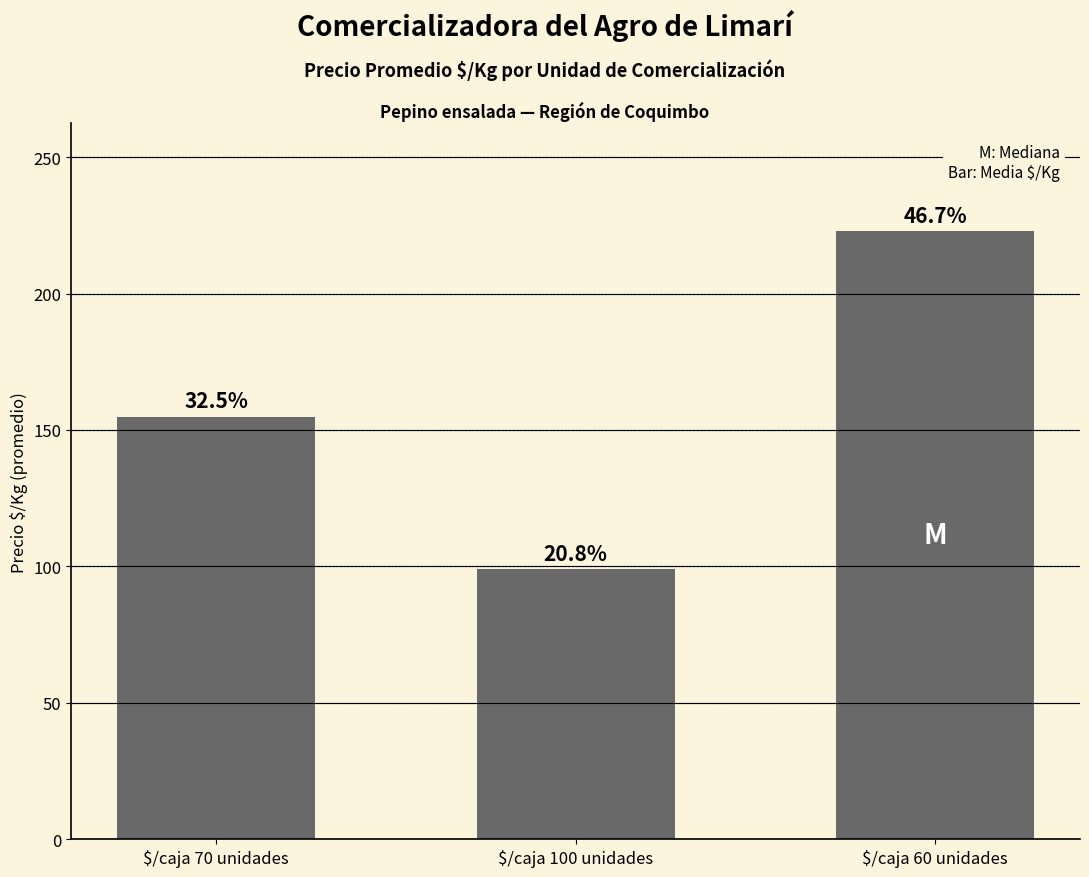

The chart shows a value of 140.6 at $/caja 60 unidades. True or false?

False